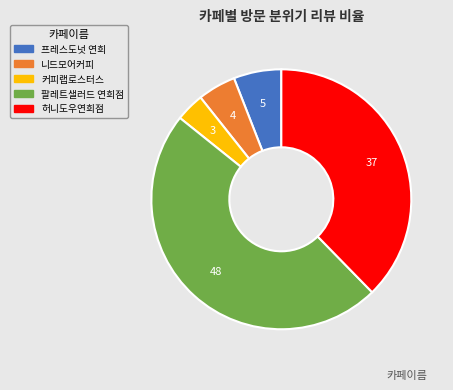

Which category has the biggest portion of the pie?

팔레트샐러드 연희점